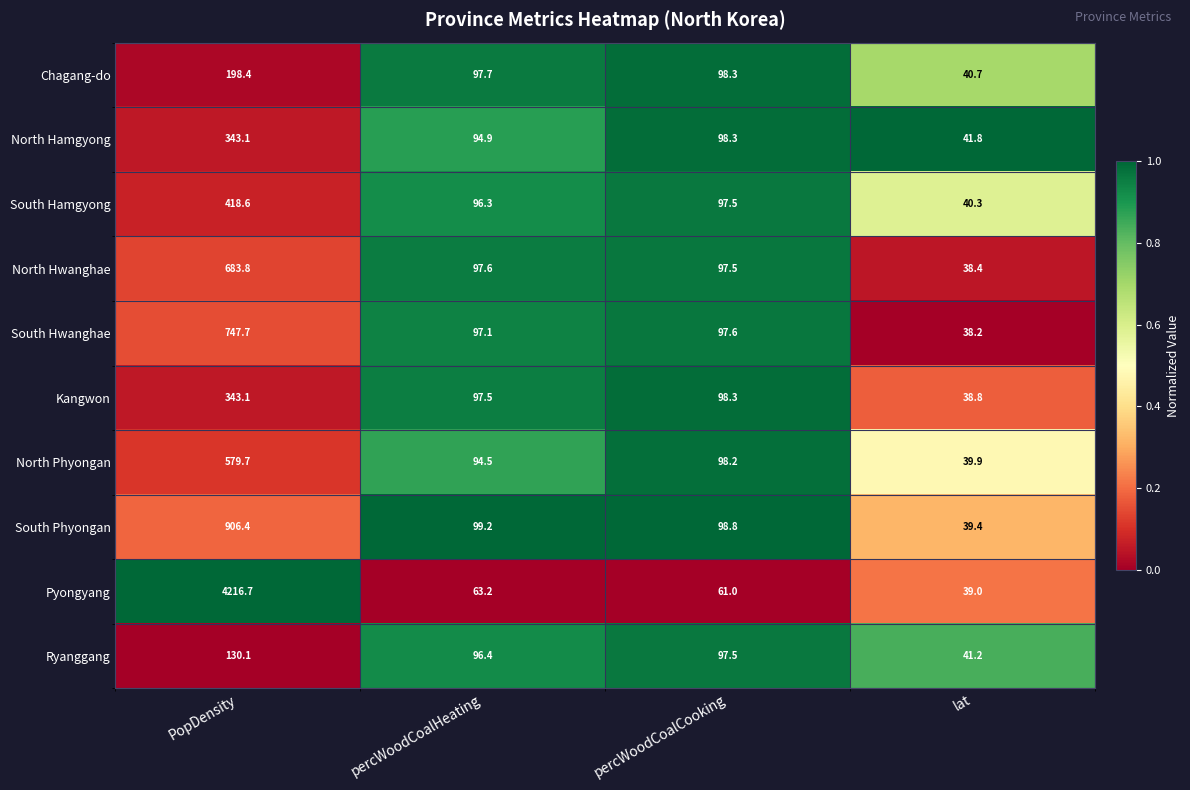

Where does the South Phyongan series first go above 99?

PopDensity